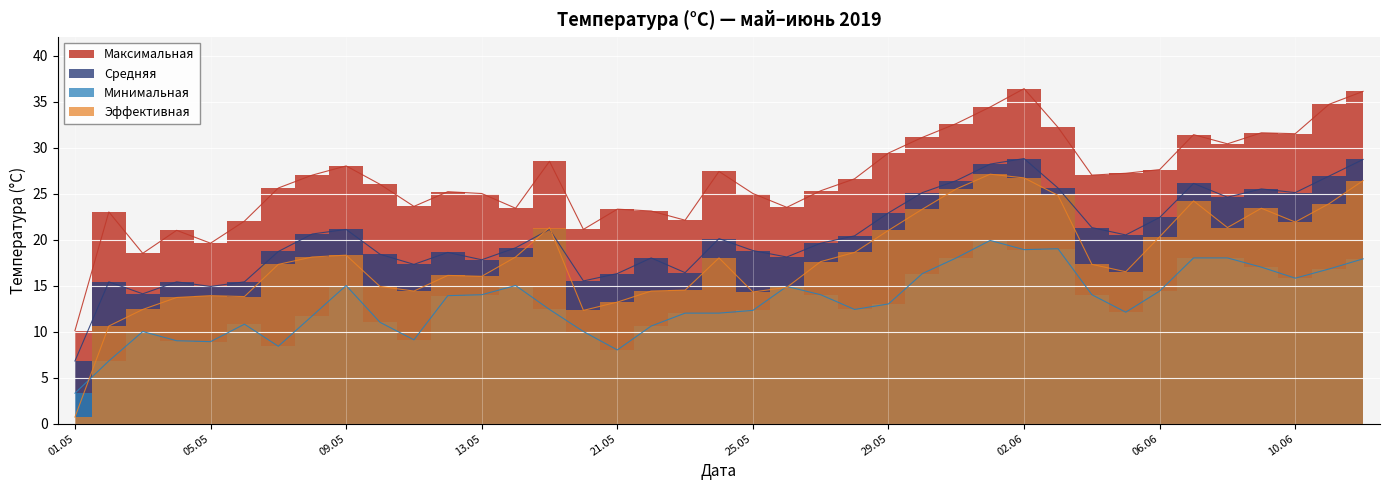

What position from the left is 2019-05-28?

24